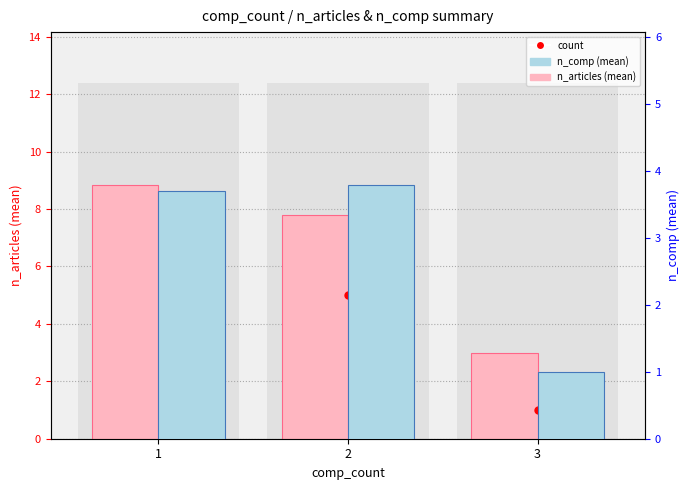

Which series has the largest total across all categories?

count